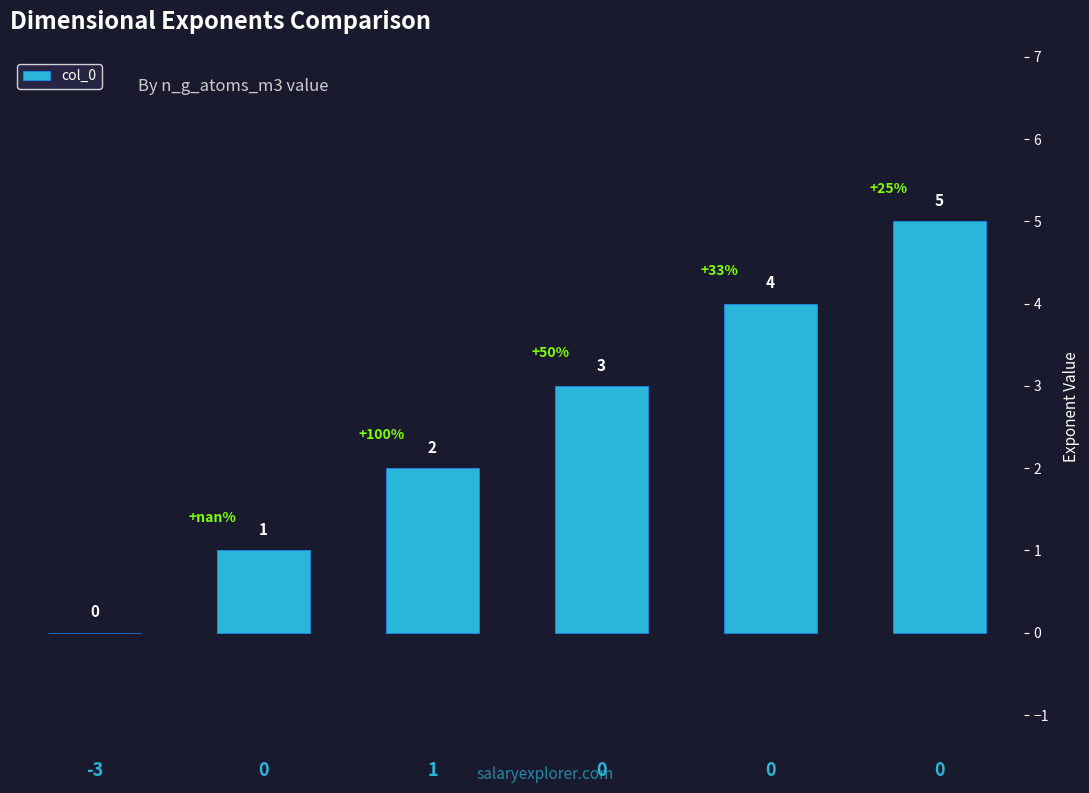

Are the bars horizontal?

No